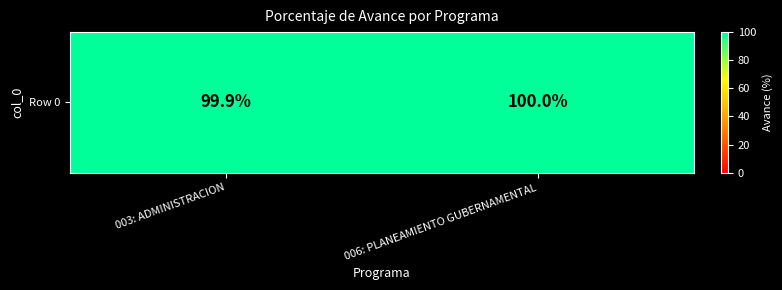

List the labels in order of value, smallest first.

003: ADMINISTRACION, 006: PLANEAMIENTO GUBERNAMENTAL